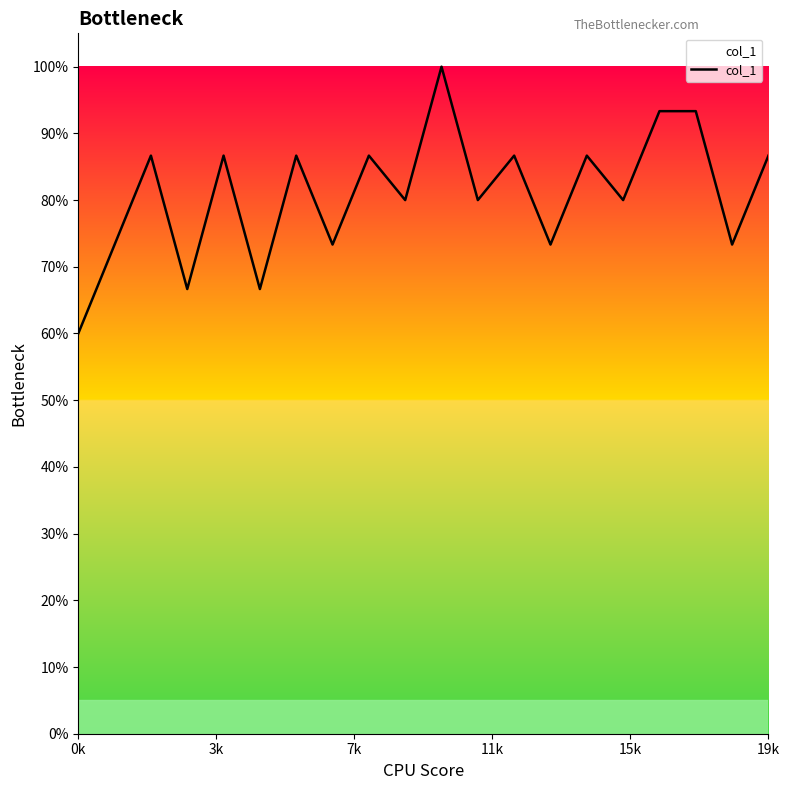

What is the value of the 15th point from the left?

0.9